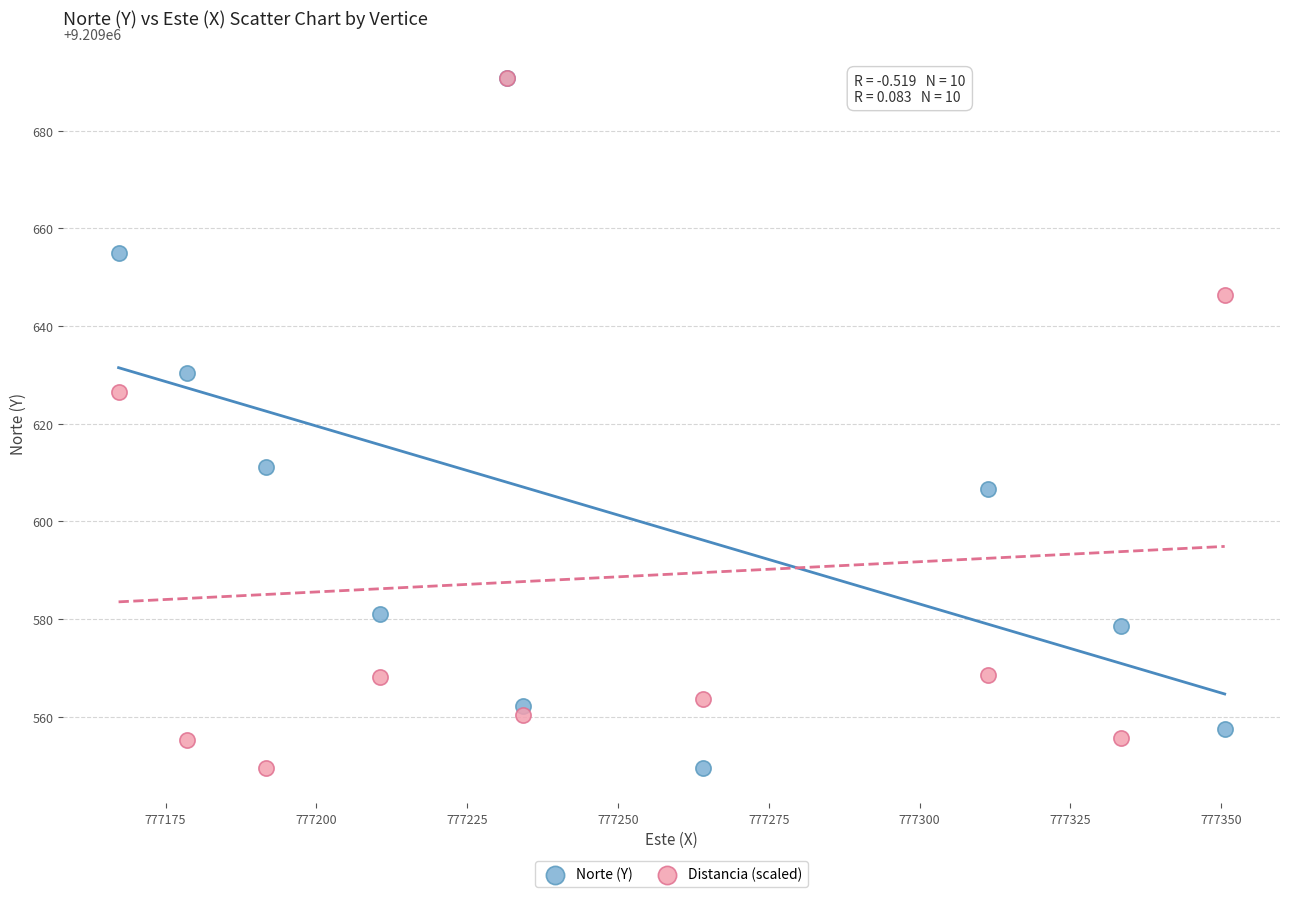

In the Norte (Y) series, what Y value is closest to 9209620?

9209611.2